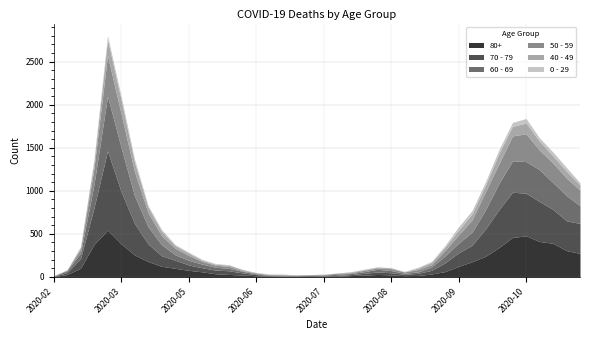

Reading right to left, list all the values displayed in this chart.

80+: 2020-11-23=273	2020-11-16=305	2020-11-09=390	2020-11-02=411	2020-10-26=477	2020-10-19=458	2020-10-12=342	2020-10-05=239	2020-09-28=176	2020-09-21=122	2020-09-14=61	2020-09-07=33	2020-08-31=17	2020-08-24=14	2020-08-17=23	2020-08-10=28	2020-08-03=20	2020-07-27=15	2020-07-20=7	2020-07-13=5	2020-07-06=9	2020-06-29=7	2020-06-22=6	2020-06-15=9	2020-06-08=13	2020-06-01=22	2020-05-25=28	2020-05-18=36	2020-05-11=59	2020-05-04=76	2020-04-27=100	2020-04-20=123	2020-04-13=178	2020-04-06=255	2020-03-30=385	2020-03-23=544	2020-03-16=377	2020-03-09=100	2020-03-02=27	2020-02-24=3
70 - 79: 2020-11-23=348	2020-11-16=346	2020-11-09=394	2020-11-02=464	2020-10-26=495	2020-10-19=526	2020-10-12=439	2020-10-05=318	2020-09-28=191	2020-09-21=157	2020-09-14=102	2020-09-07=43	2020-08-31=24	2020-08-24=16	2020-08-17=25	2020-08-10=29	2020-08-03=21	2020-07-27=11	2020-07-20=11	2020-07-13=7	2020-07-06=8	2020-06-29=5	2020-06-22=5	2020-06-15=6	2020-06-08=14	2020-06-01=24	2020-05-25=43	2020-05-18=43	2020-05-11=47	2020-05-04=63	2020-04-27=94	2020-04-20=123	2020-04-13=206	2020-04-06=365	2020-03-30=608	2020-03-23=920	2020-03-16=427	2020-03-09=113	2020-03-02=22	2020-02-24=4
60 - 69: 2020-11-23=206	2020-11-16=294	2020-11-09=310	2020-11-02=370	2020-10-26=368	2020-10-19=364	2020-10-12=305	2020-10-05=221	2020-09-28=152	2020-09-21=112	2020-09-14=80	2020-09-07=39	2020-08-31=17	2020-08-24=12	2020-08-17=25	2020-08-10=31	2020-08-03=19	2020-07-27=13	2020-07-20=12	2020-07-13=8	2020-07-06=3	2020-06-29=6	2020-06-22=3	2020-06-15=3	2020-06-08=8	2020-06-01=18	2020-05-25=28	2020-05-18=33	2020-05-11=42	2020-05-04=54	2020-04-27=63	2020-04-20=128	2020-04-13=199	2020-04-06=320	2020-03-30=514	2020-03-23=634	2020-03-16=272	2020-03-09=61	2020-03-02=22	2020-02-24=2
50 - 59: 2020-11-23=182	2020-11-16=202	2020-11-09=228	2020-11-02=227	2020-10-26=322	2020-10-19=290	2020-10-12=230	2020-10-05=212	2020-09-28=142	2020-09-21=95	2020-09-14=64	2020-09-07=28	2020-08-31=28	2020-08-24=15	2020-08-17=22	2020-08-10=16	2020-08-03=16	2020-07-27=8	2020-07-20=12	2020-07-13=6	2020-07-06=5	2020-06-29=3	2020-06-22=9	2020-06-15=8	2020-06-08=10	2020-06-01=9	2020-05-25=23	2020-05-18=23	2020-05-11=33	2020-05-04=57	2020-04-27=75	2020-04-20=106	2020-04-13=163	2020-04-06=281	2020-03-30=392	2020-03-23=475	2020-03-16=190	2020-03-09=48	2020-03-02=7	2020-02-24=3
40 - 49: 2020-11-23=60	2020-11-16=80	2020-11-09=83	2020-11-02=105	2020-10-26=126	2020-10-19=111	2020-10-12=120	2020-10-05=76	2020-09-28=72	2020-09-21=55	2020-09-14=38	2020-09-07=26	2020-08-31=17	2020-08-24=2	2020-08-17=10	2020-08-10=8	2020-08-03=8	2020-07-27=10	2020-07-20=2	2020-07-13=4	2020-07-06=1	2020-06-29=1	2020-06-22=5	2020-06-15=2	2020-06-08=3	2020-06-01=12	2020-05-25=14	2020-05-18=12	2020-05-11=13	2020-05-04=27	2020-04-27=33	2020-04-20=51	2020-04-13=66	2020-04-06=111	2020-03-30=163	2020-03-23=183	2020-03-16=79	2020-03-09=21	2020-03-02=5	2020-02-24=0
0 - 29: 2020-11-23=25	2020-11-16=43	2020-11-09=45	2020-11-02=38	2020-10-26=52	2020-10-19=46	2020-10-12=44	2020-10-05=39	2020-09-28=38	2020-09-21=40	2020-09-14=20	2020-09-07=11	2020-08-31=9	2020-08-24=5	2020-08-17=2	2020-08-10=6	2020-08-03=6	2020-07-27=3	2020-07-20=1	2020-07-13=2	2020-07-06=1	2020-06-29=2	2020-06-22=5	2020-06-15=6	2020-06-08=4	2020-06-01=2	2020-05-25=6	2020-05-18=8	2020-05-11=10	2020-05-04=11	2020-04-27=12	2020-04-20=20	2020-04-13=19	2020-04-06=36	2020-03-30=42	2020-03-23=47	2020-03-16=25	2020-03-09=10	2020-03-02=0	2020-02-24=1